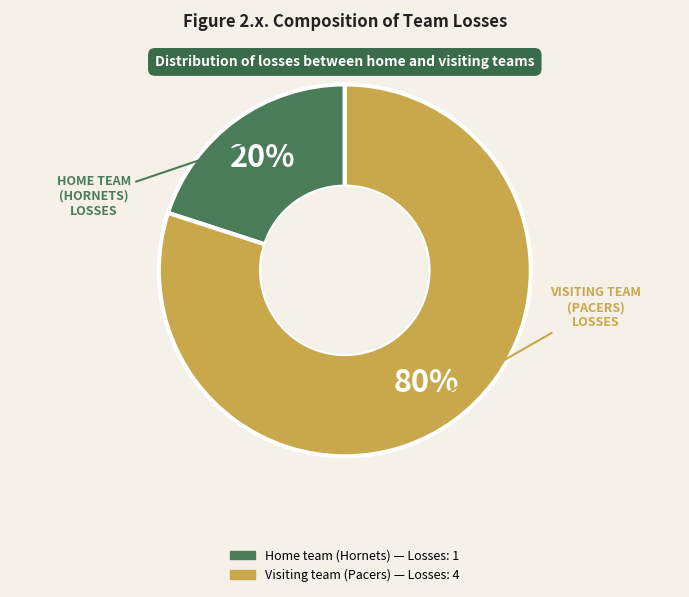

To the nearest percent, what is the difference between the Visiting team (Pacers) and Home team (Hornets) slice percentages?

60%